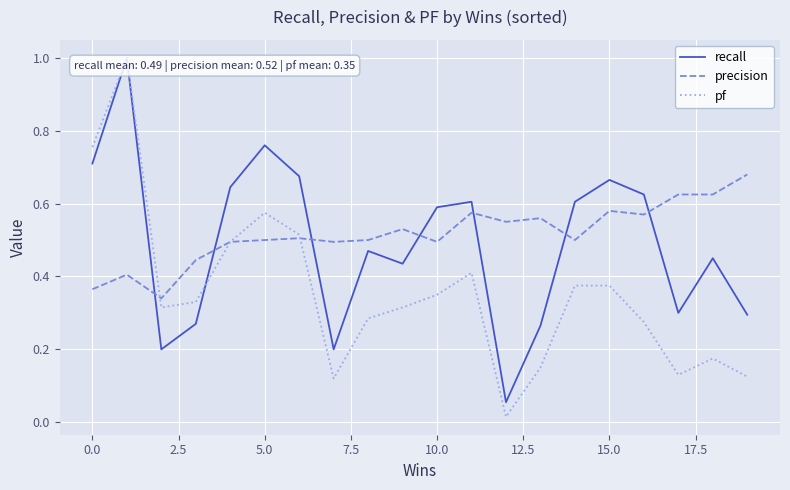

Which series has the widest spread of values?

pf